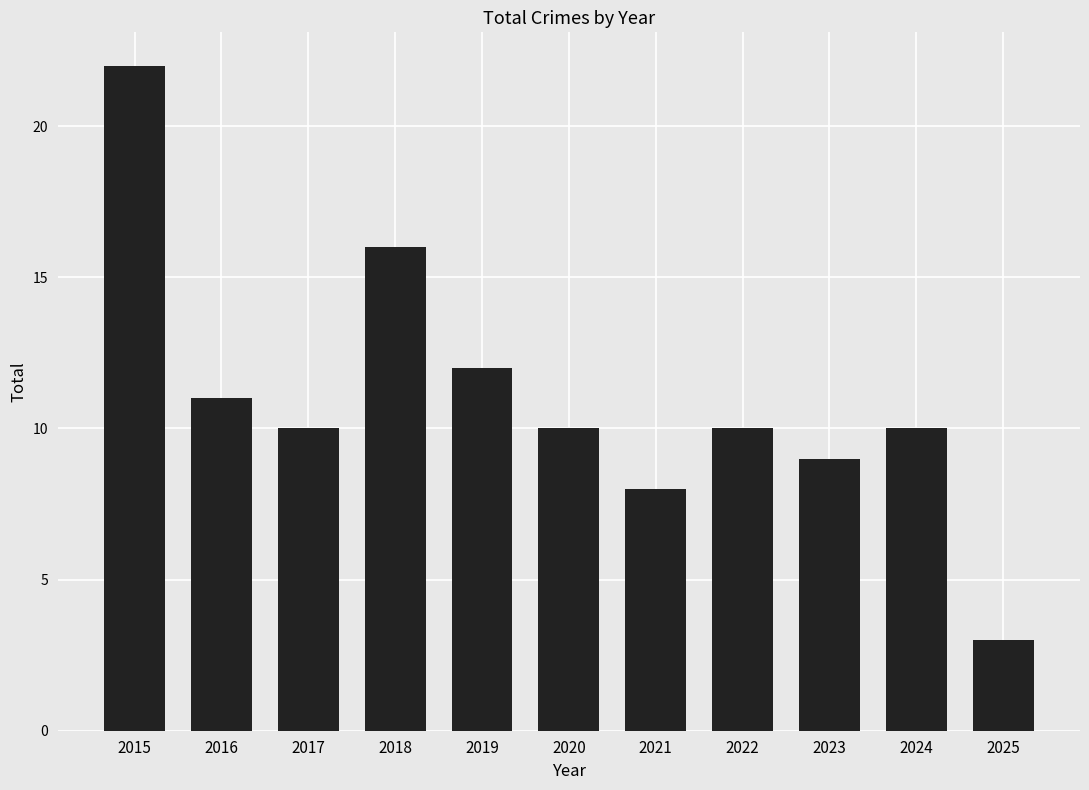

What is the change in value from 2017 to 2018?

+6